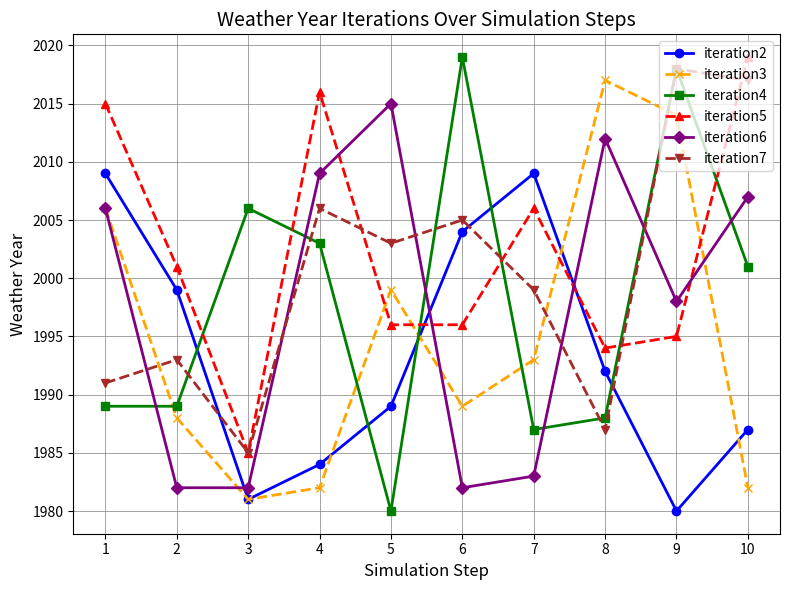

How many distinct data groups are displayed?

6